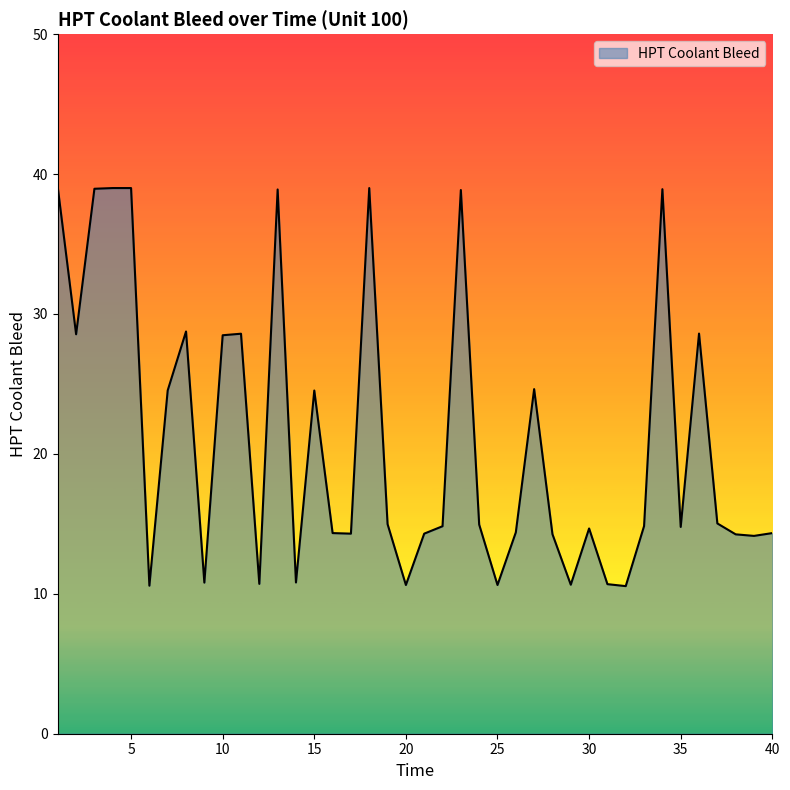

What is the greatest value displayed?

39.0